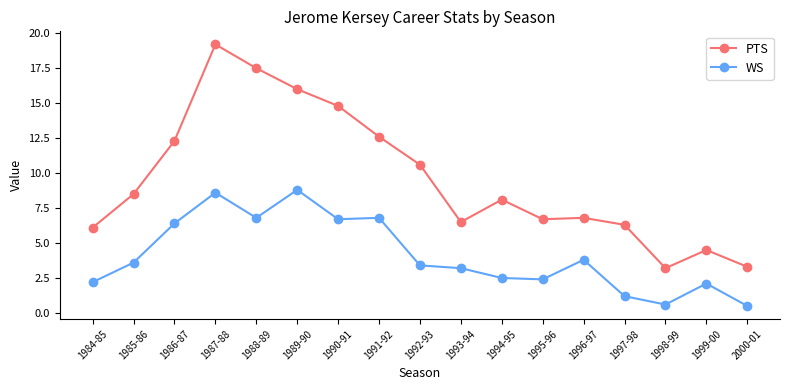

Count the number of categories in the chart.

17